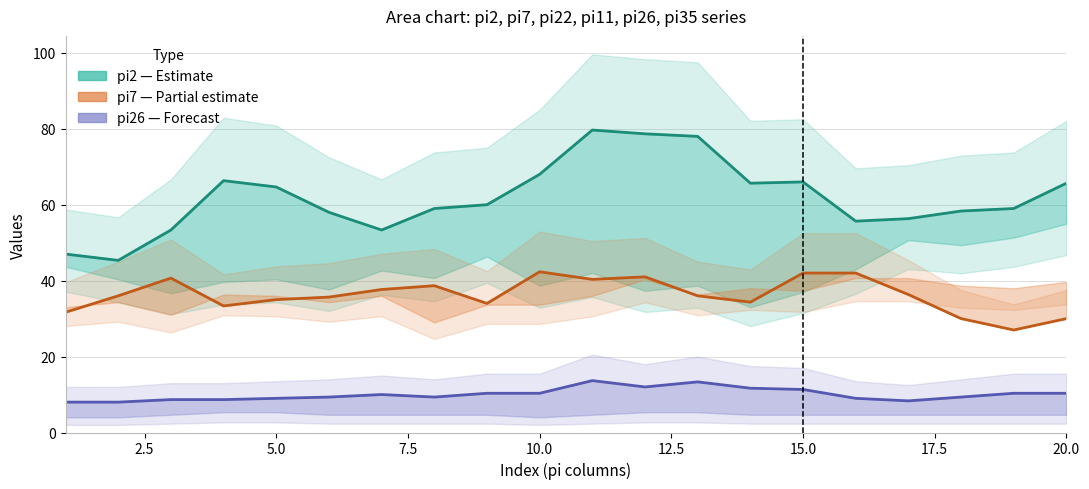

What is the sum of all pi26 (Forecast) values?

201.0